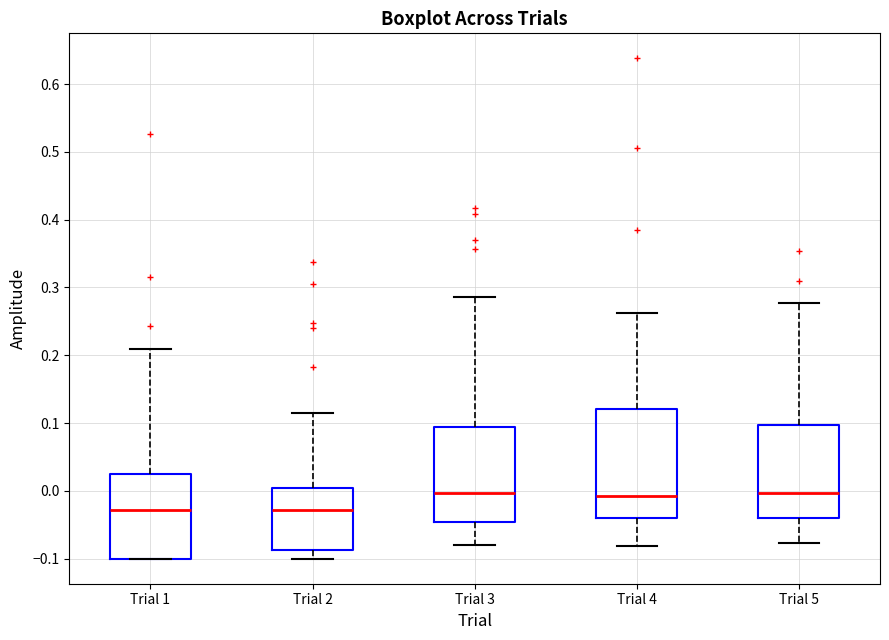

Where does the median line of the box for Trial 4 sit on the y-axis? The values are not printed on the chart, so give them approximately, as read against the axis.

-0.01